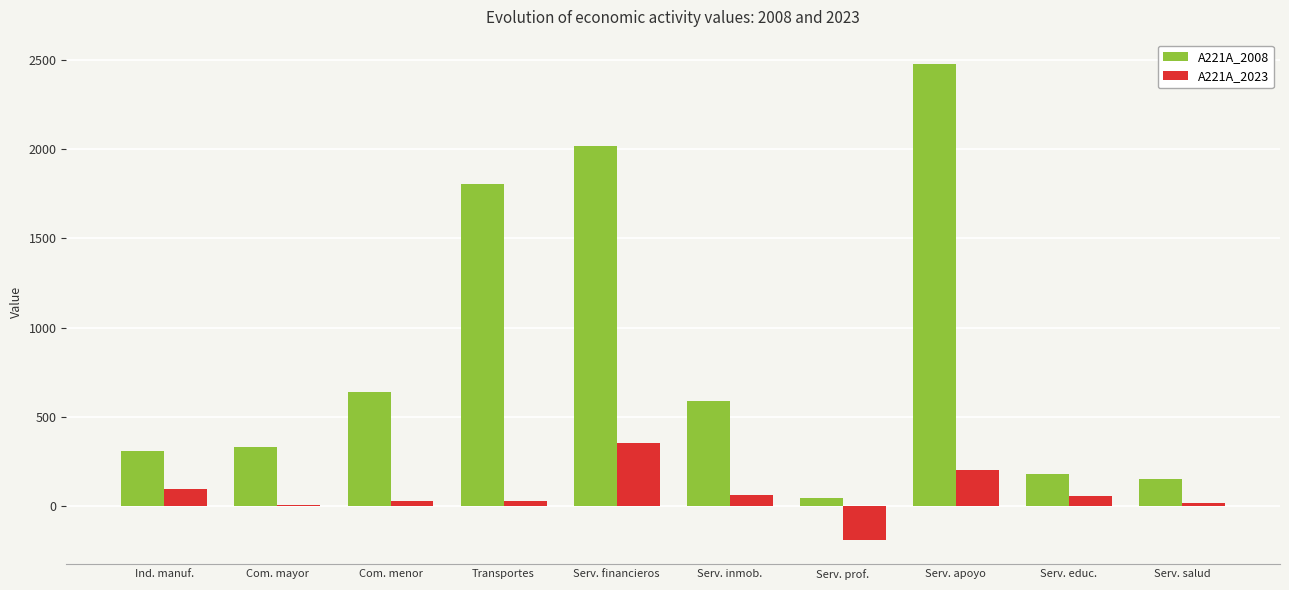

Read the A221A_2023 value at Com. mayor.

3.9